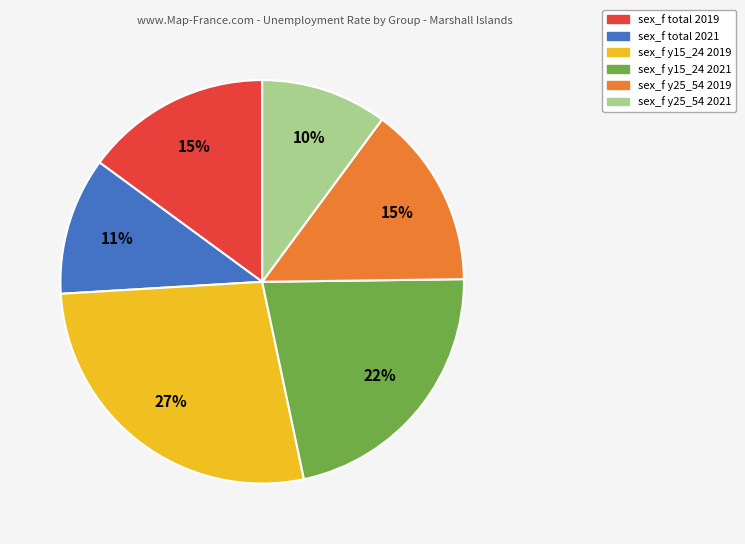

Which slice is the largest?

sex_f y15_24 2019